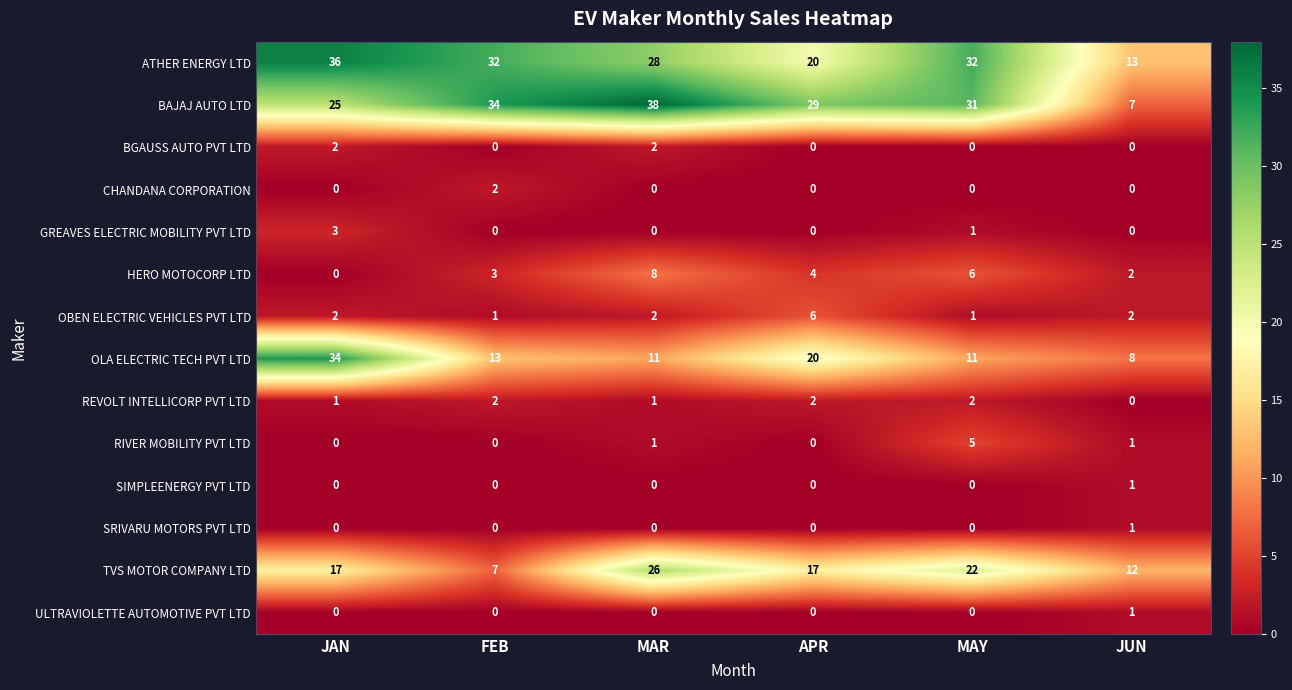

At which category does the chart reach its peak across all series?

MAR